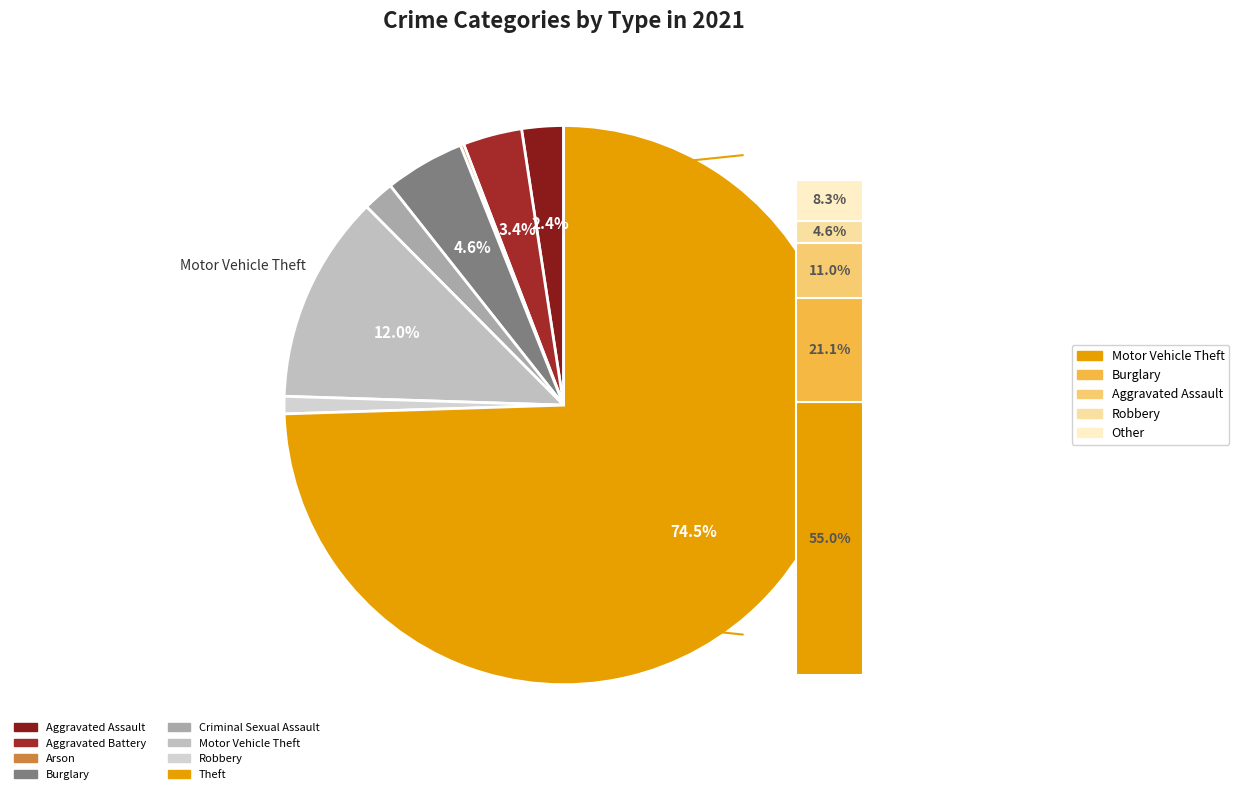

How much of the chart is everything except Theft?

25.5%